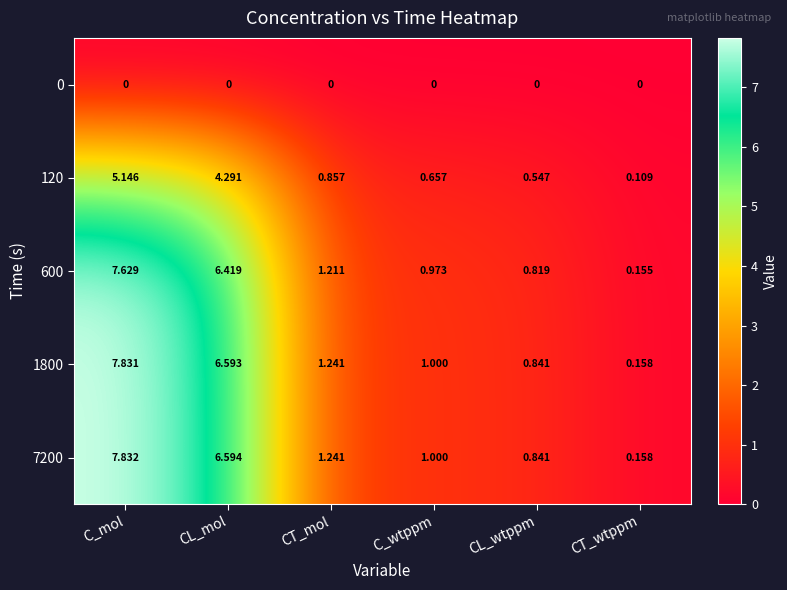

At which label does 7200 first exceed 1?

C_mol